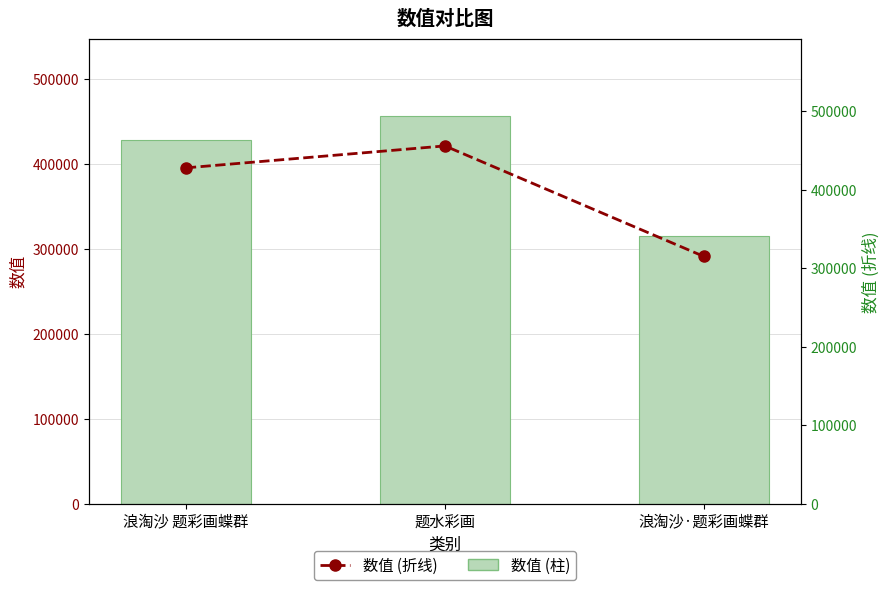

Which has a higher value, 浪淘沙·题彩画蝶群 or 题水彩画?

题水彩画